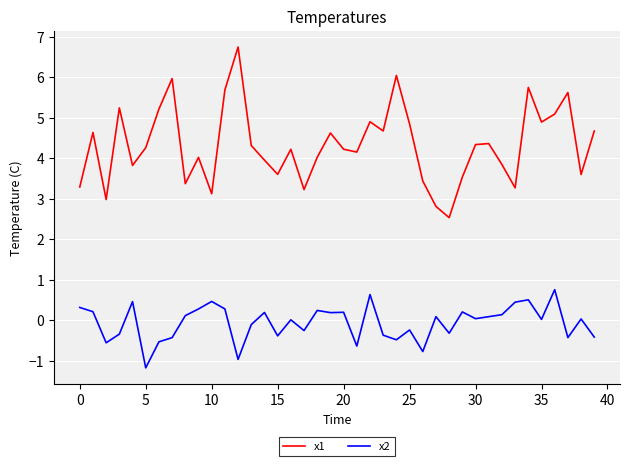

Which series has the widest spread of values?

x1